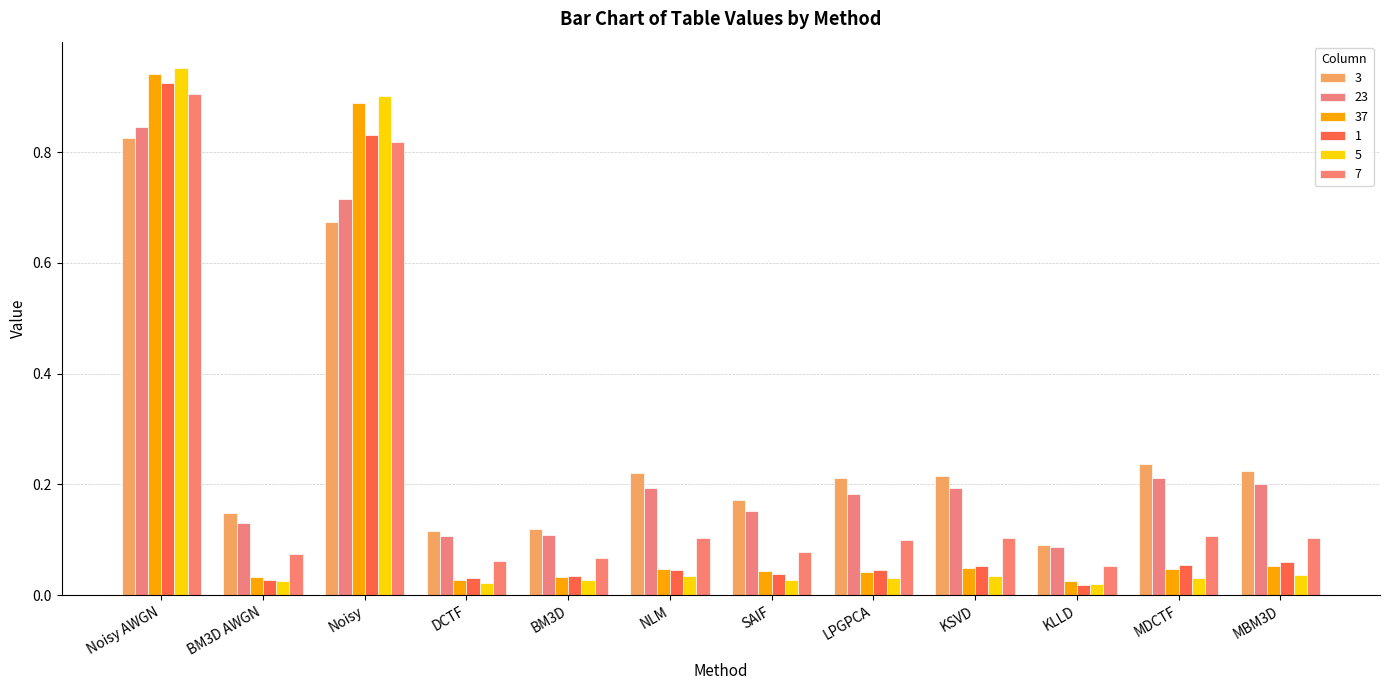

List the labels in order of 1 value, largest first.

Noisy AWGN, Noisy, MBM3D, MDCTF, KSVD, NLM, LPGPCA, SAIF, BM3D, DCTF, BM3D AWGN, KLLD